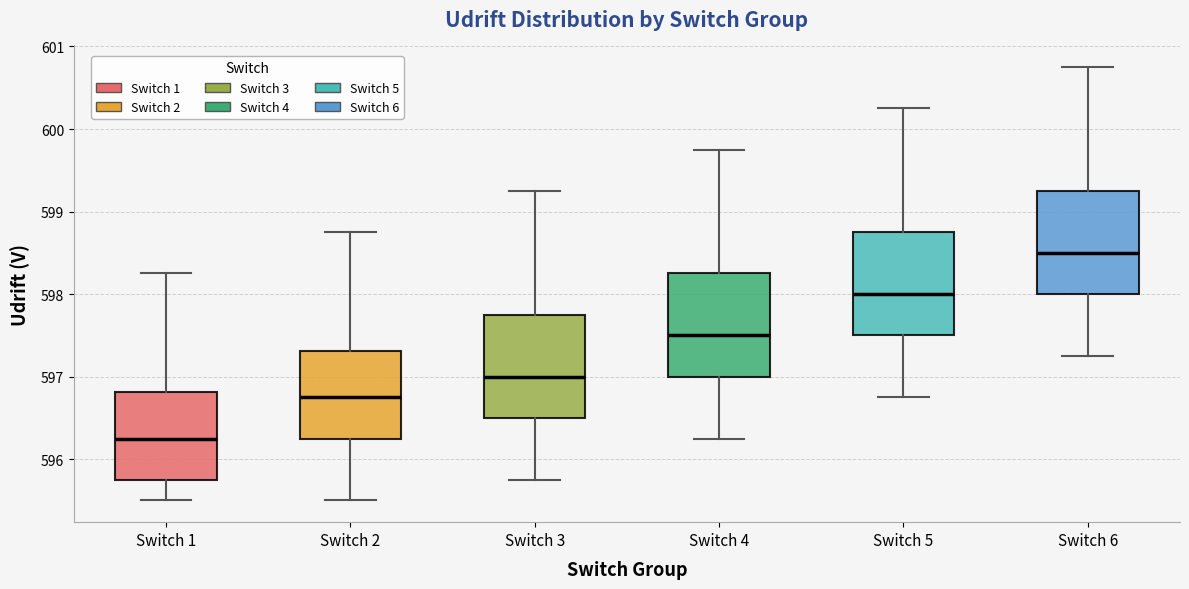

Which box's median line is the lowest?

Switch 1